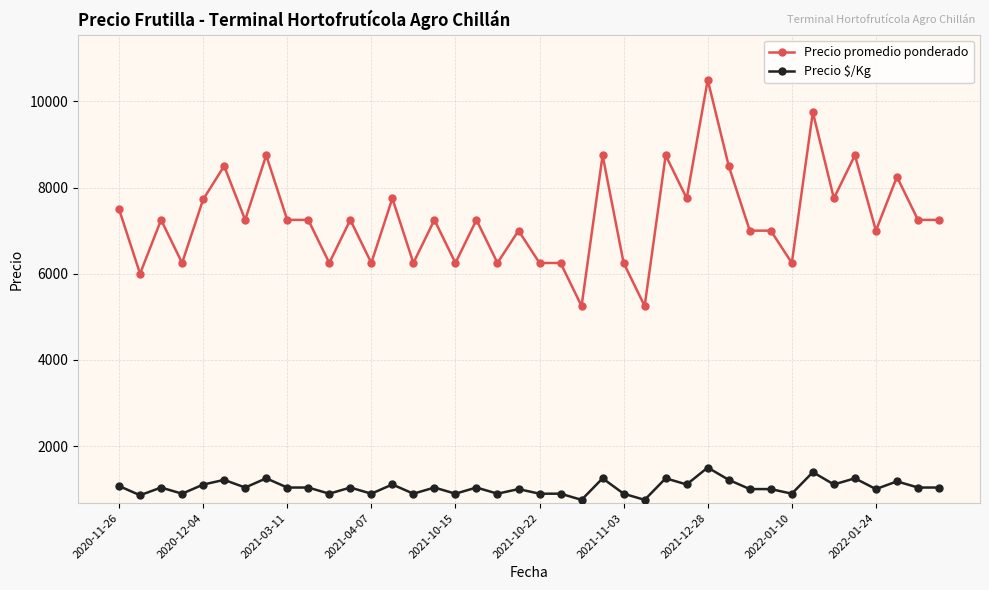

Rank the series by their average value, from highest to lowest.

Precio promedio ponderado, Precio $/Kg